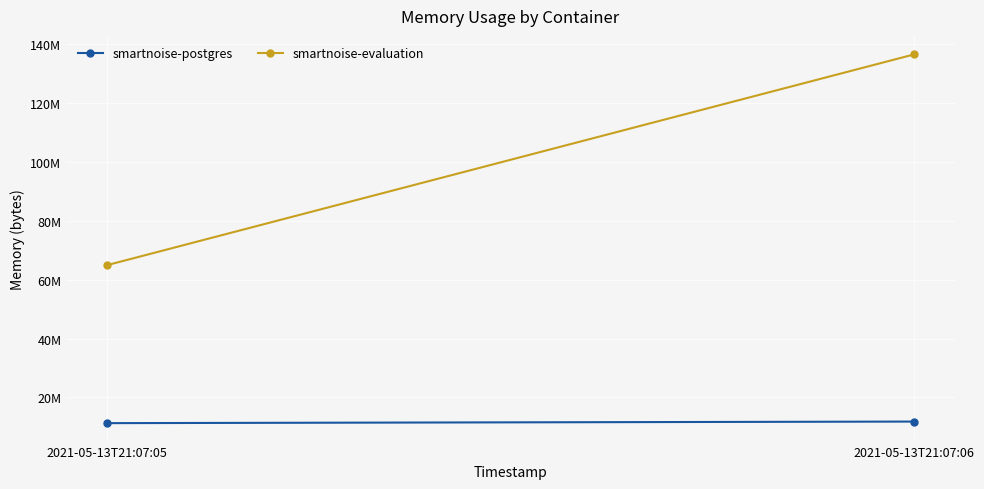

True or false: smartnoise-evaluation has a value of 64905216 at 2021-05-13T21:07:05.

True